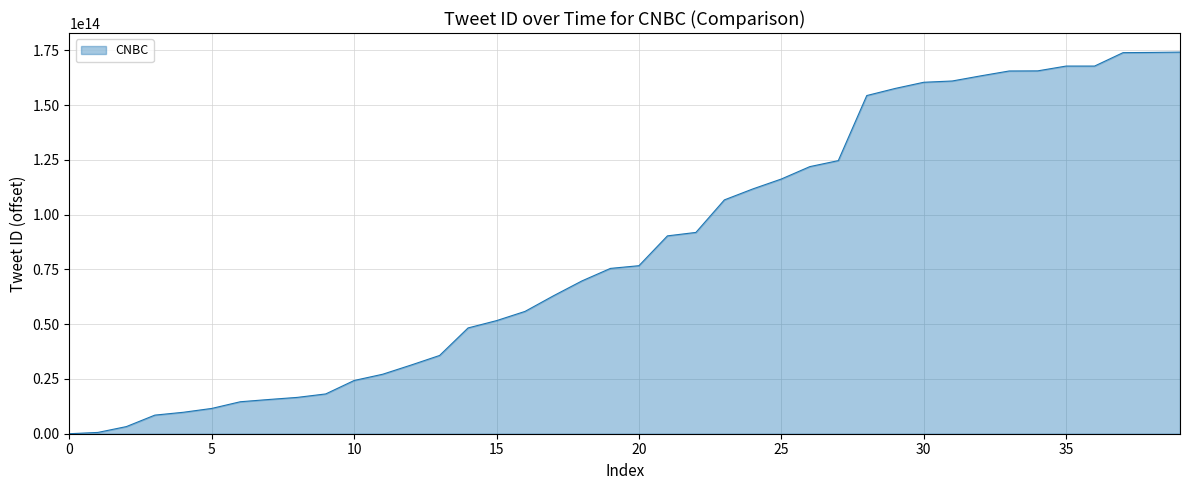

Does the chart display data point markers on the line(s)?

No